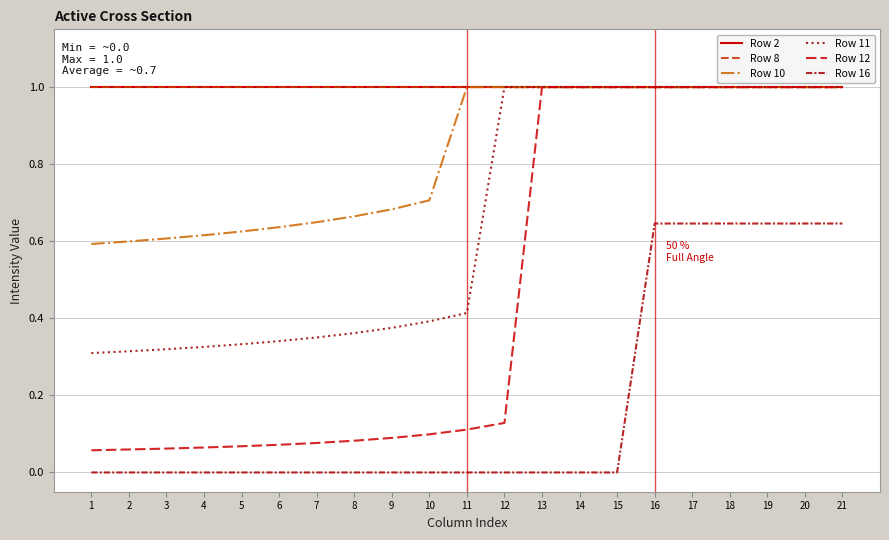

Reading left to right, transcribe all the data shown in this chart.

Row 2: 1.0	1.0	1.0	1.0	1.0	1.0	1.0	1.0	1.0	1.0	1.0	1.0	1.0	1.0	1.0	1.0	1.0	1.0	1.0	1.0	1.0
Row 8: 1.0	1.0	1.0	1.0	1.0	1.0	1.0	1.0	1.0	1.0	1.0	1.0	1.0	1.0	1.0	1.0	1.0	1.0	1.0	1.0	1.0
Row 10: 0.6	0.6	0.6	0.6	0.6	0.6	0.6	0.7	0.7	0.7	1.0	1.0	1.0	1.0	1.0	1.0	1.0	1.0	1.0	1.0	1.0
Row 11: 0.3	0.3	0.3	0.3	0.3	0.3	0.4	0.4	0.4	0.4	0.4	1.0	1.0	1.0	1.0	1.0	1.0	1.0	1.0	1.0	1.0
Row 12: 0.1	0.1	0.1	0.1	0.1	0.1	0.1	0.1	0.1	0.1	0.1	0.1	1.0	1.0	1.0	1.0	1.0	1.0	1.0	1.0	1.0
Row 16: 0.0	0.0	0.0	0.0	0.0	0.0	0.0	0.0	0.0	0.0	0.0	0.0	0.0	0.0	0.0	0.6	0.6	0.6	0.6	0.6	0.6